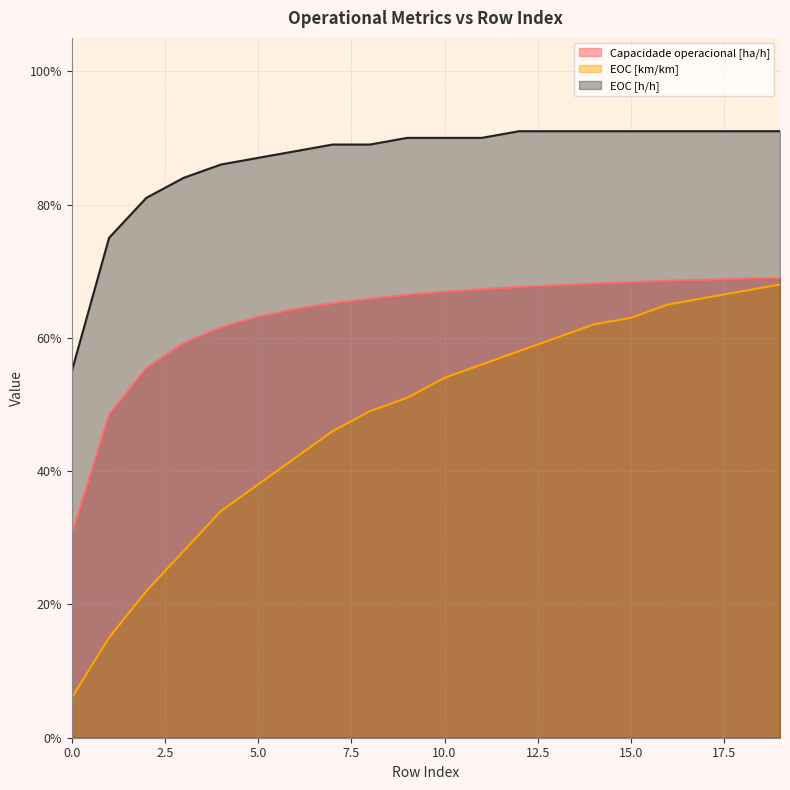

List the series in order of their overall mean, highest first.

EOC [h/h], Capacidade operacional [ha/h], EOC [km/km]